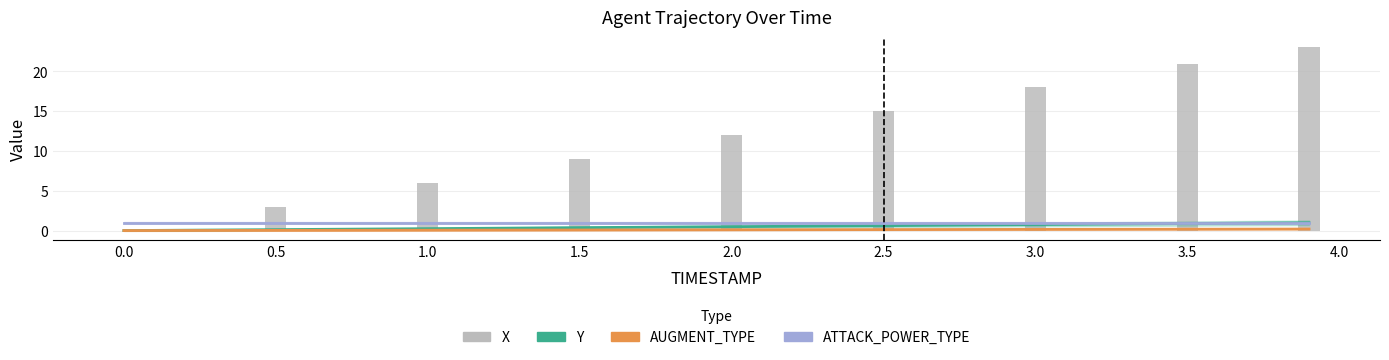

Count the number of values greater than 11.

5